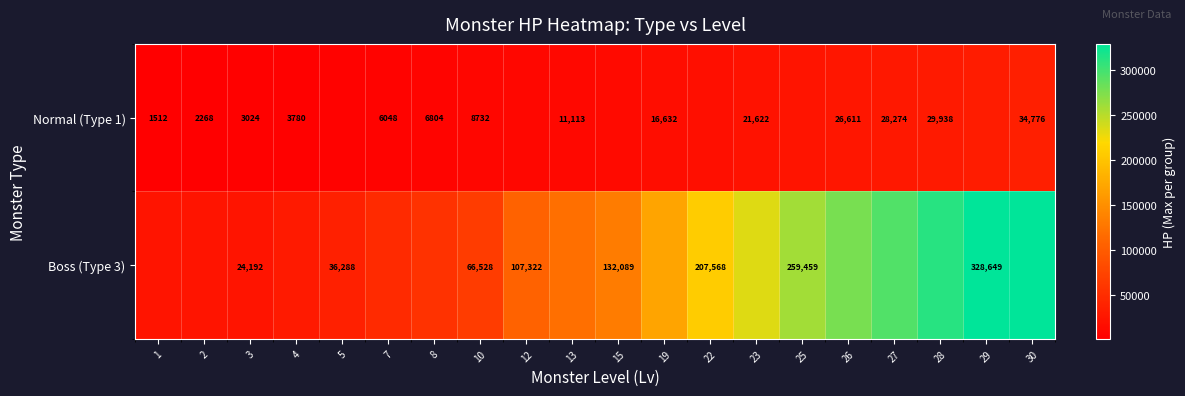

The Normal (Type 1) series shows 14218.2 at 10. True or false?

False